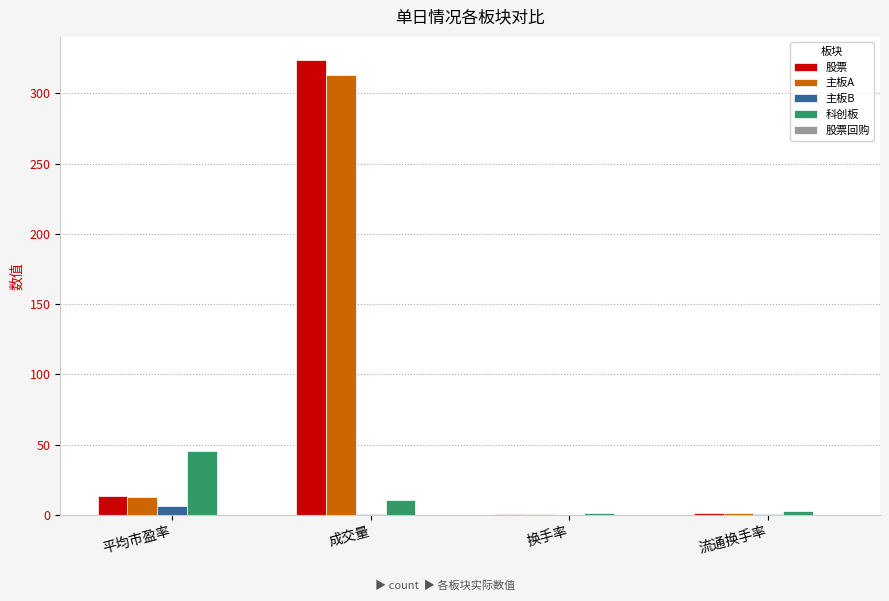

What is the sum of all 科创板 values?

59.5